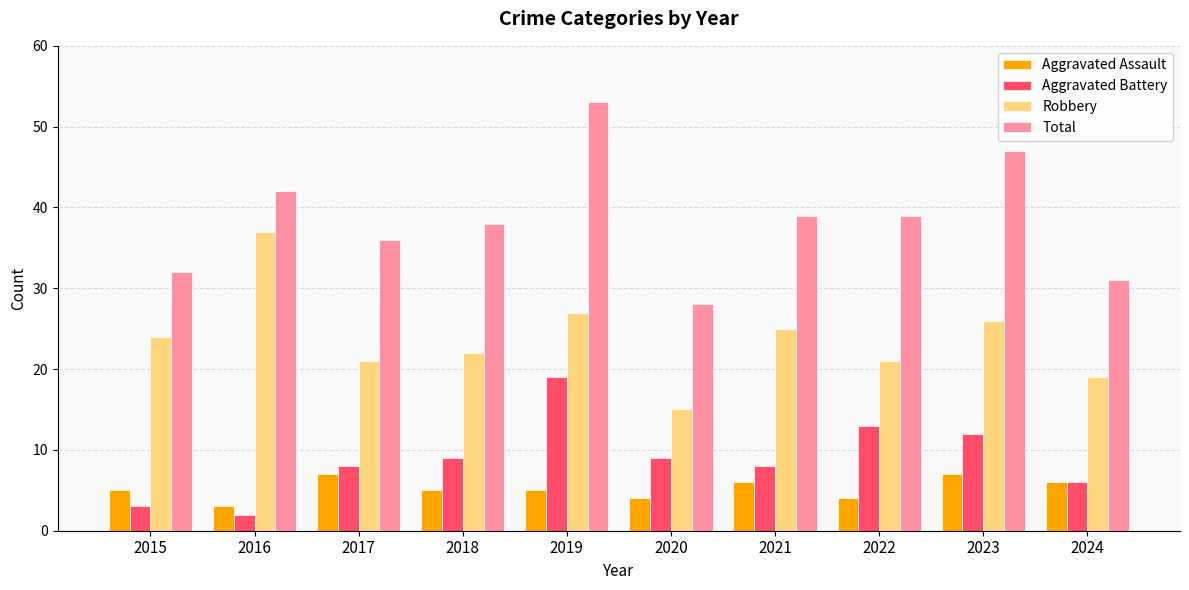

True or false: Aggravated Battery has a value of 8 at 2021.

True